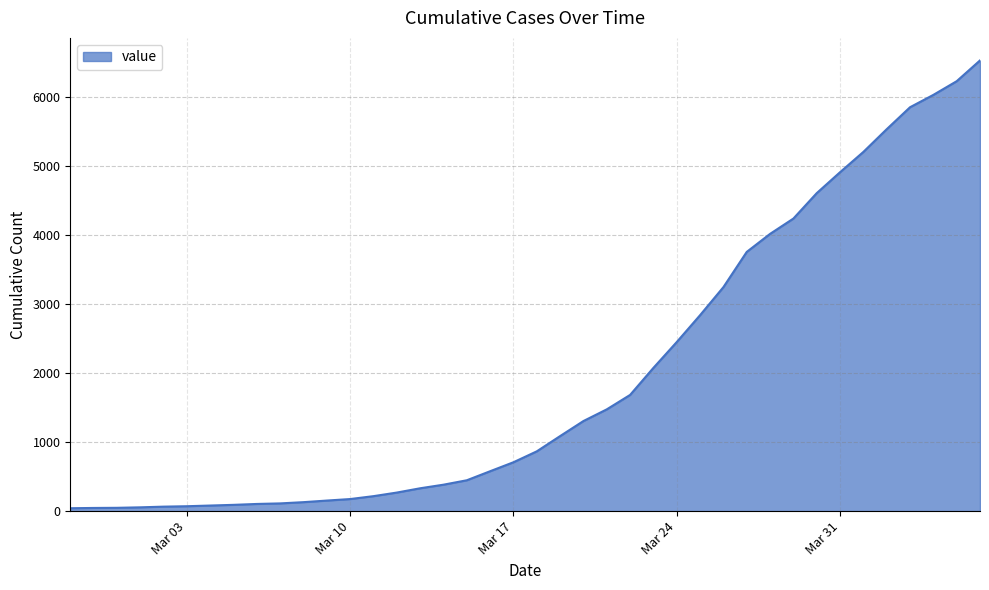

What is the difference between the maximum and minimum values?

6485